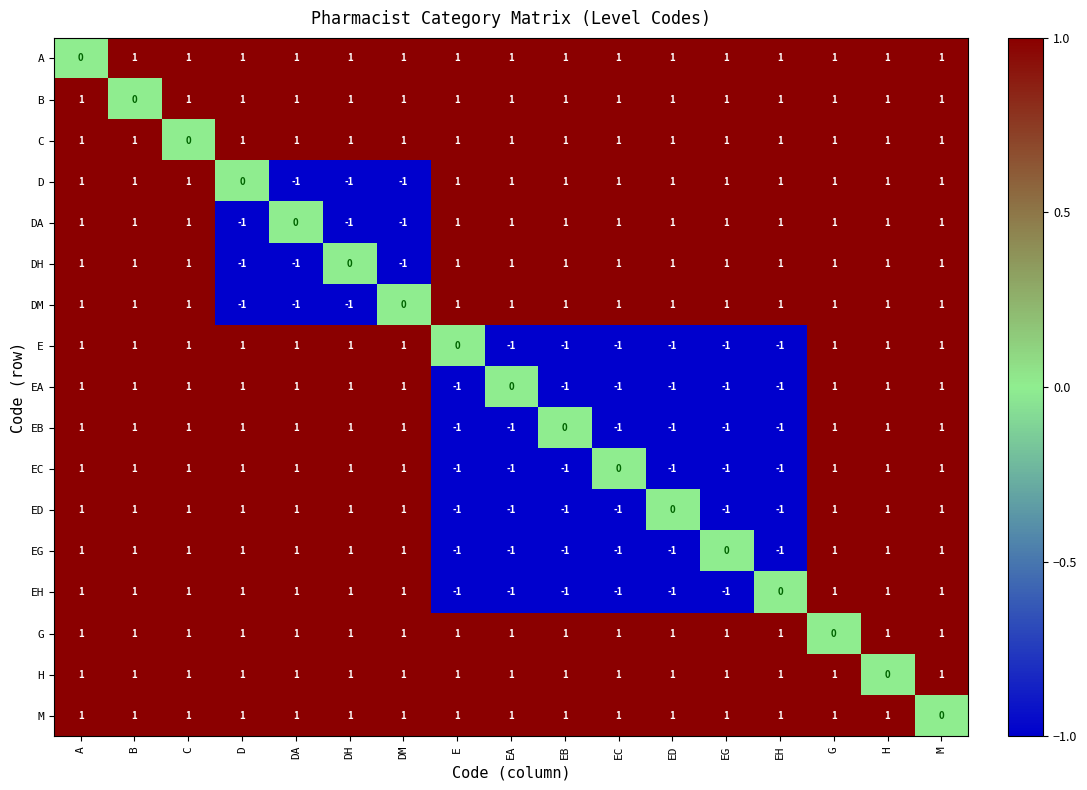

The value of DH at B is 1. True or false?

True